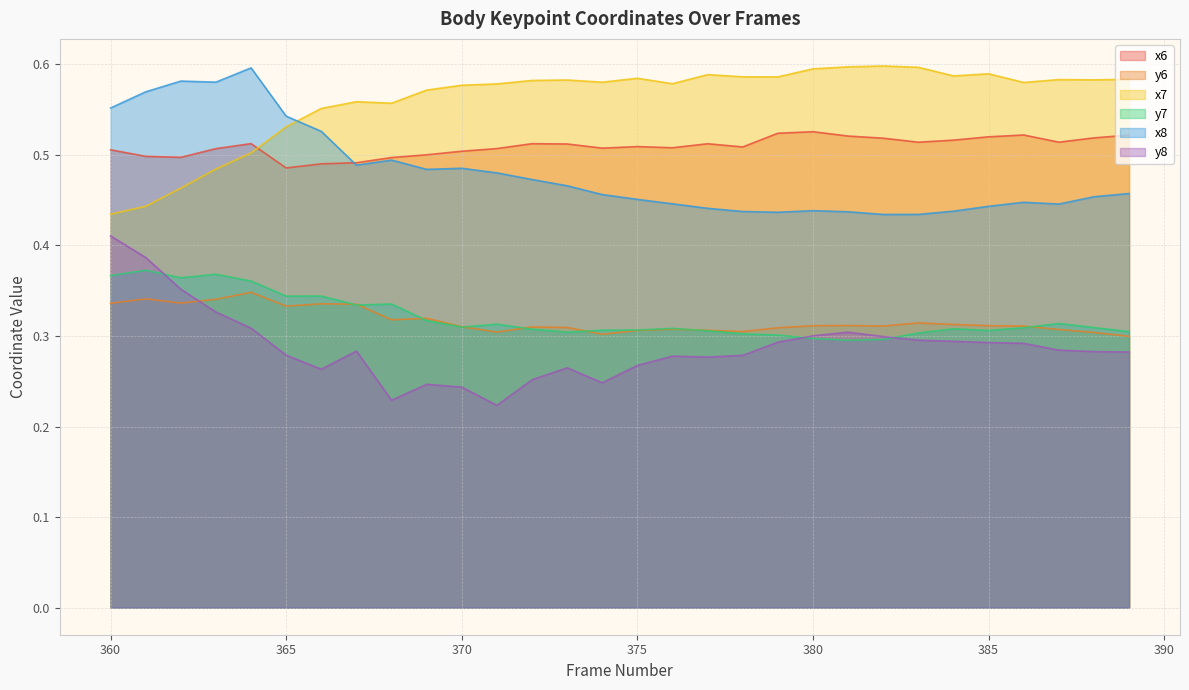

What are all the series names shown in the legend?

x6, y6, x7, y7, x8, y8